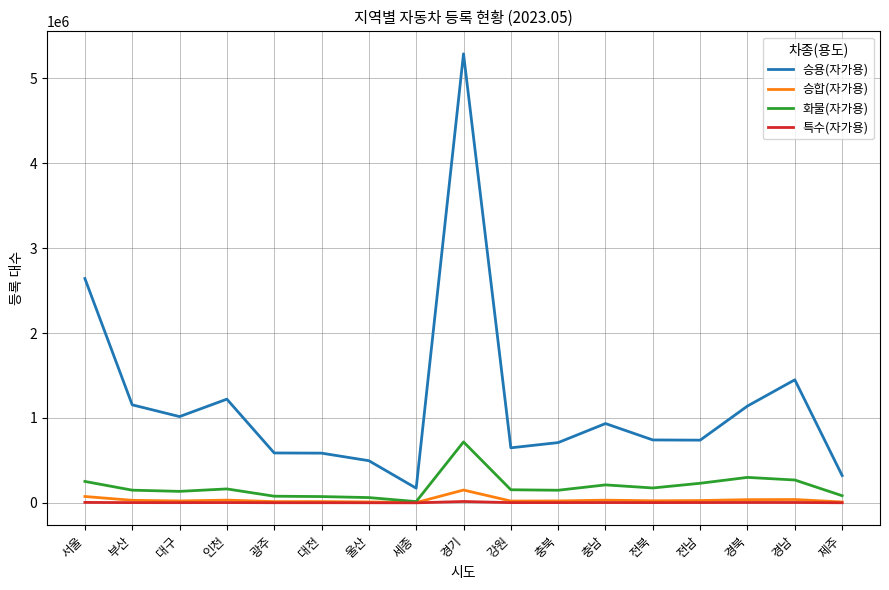

Which category has the highest value in the 화물(자가용) series?

경기